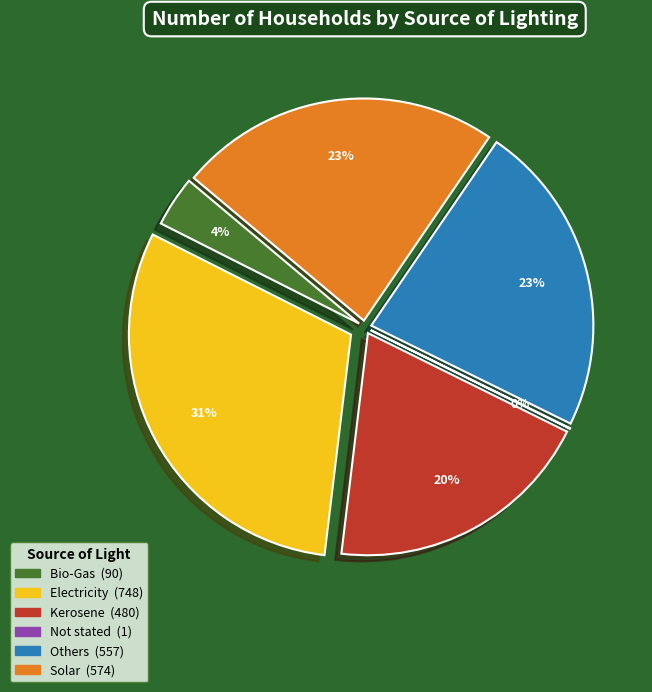

What is the largest slice in the pie chart?

Electricity